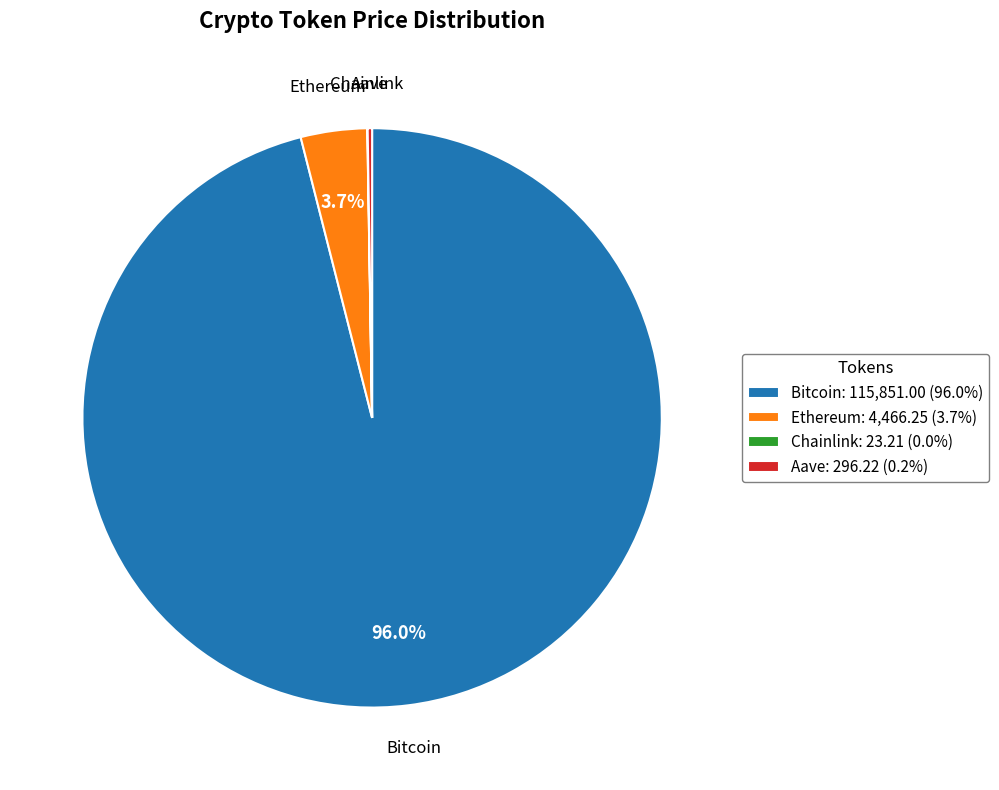

Does any single category account for the majority?

Yes